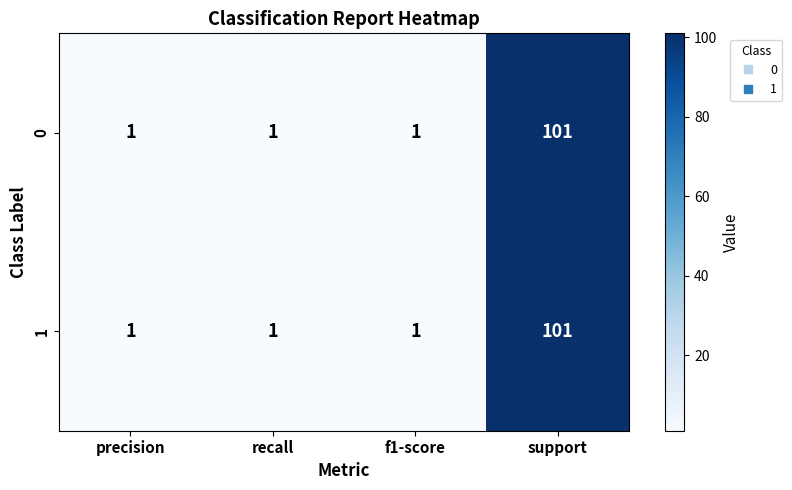

The 1 series shows 101 at support. True or false?

True